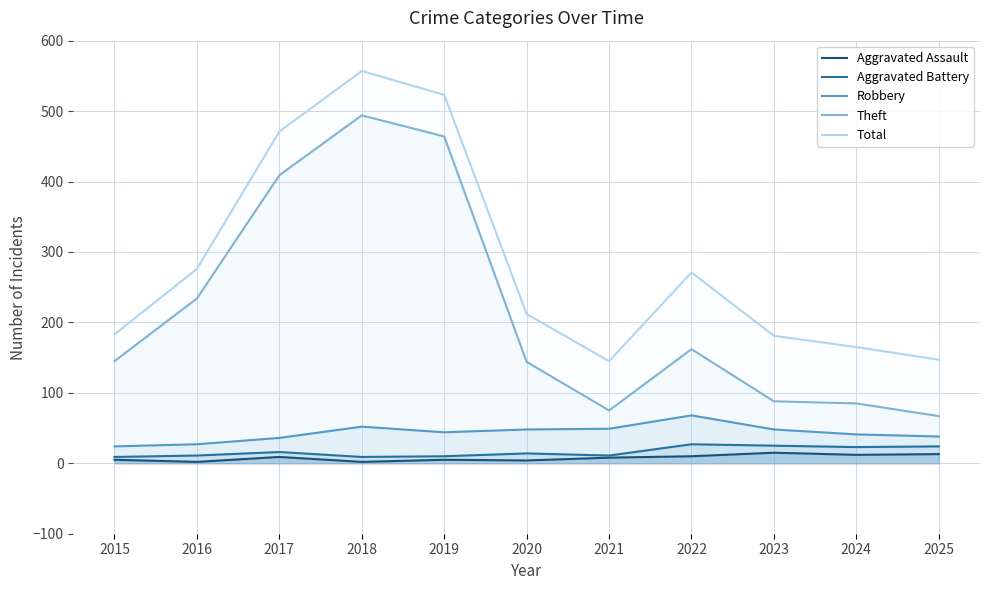

Rank the series by their maximum value, from highest to lowest.

Total, Theft, Robbery, Aggravated Battery, Aggravated Assault